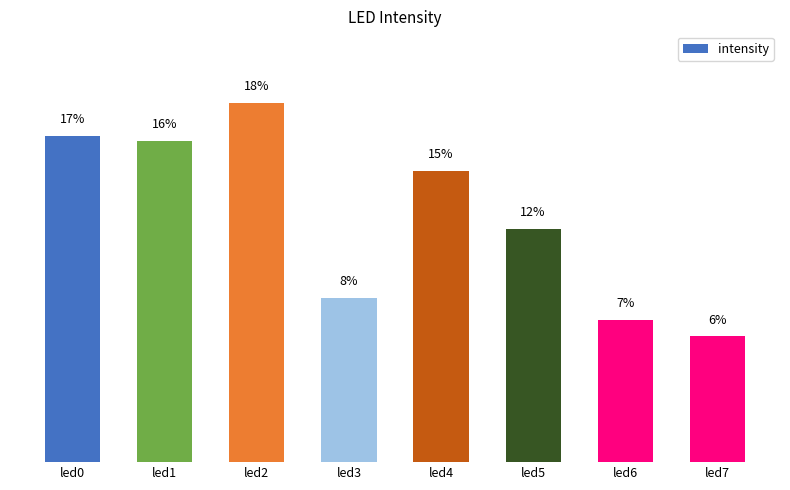

Does the chart contain stacked bars?

No